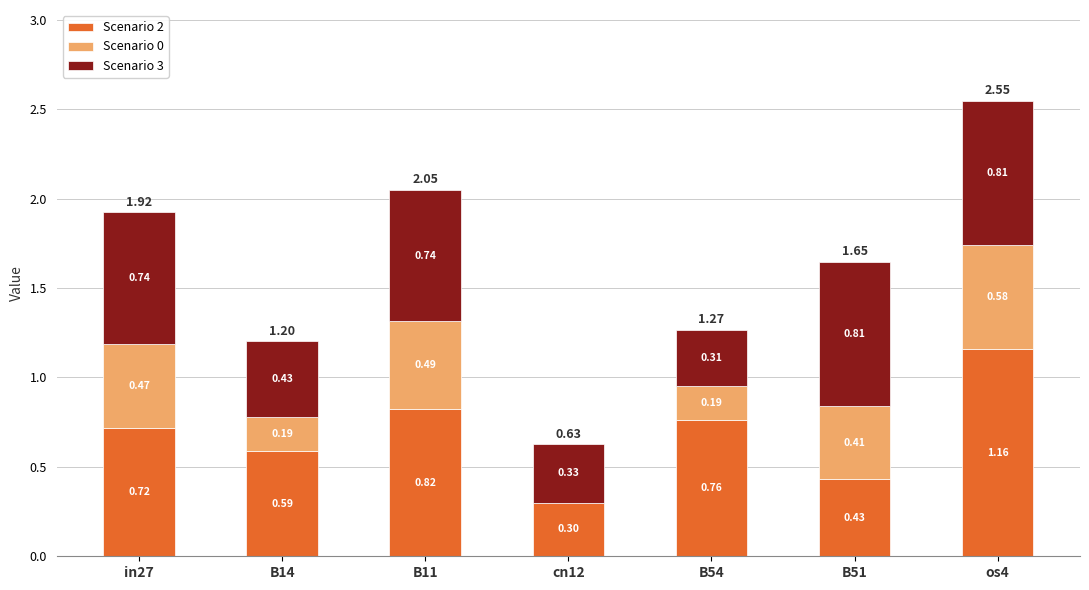

What is the total value across all series at B54?

1.3